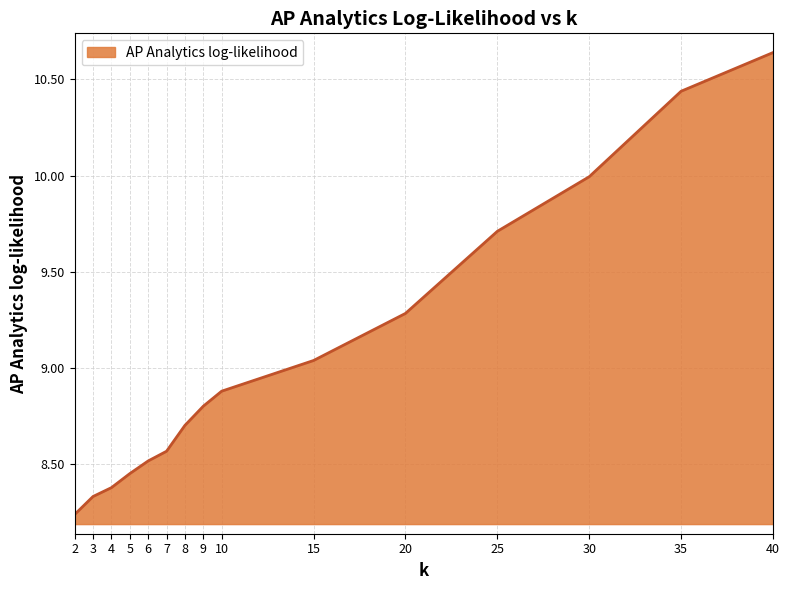

At which category does the chart reach its peak across all series?

40